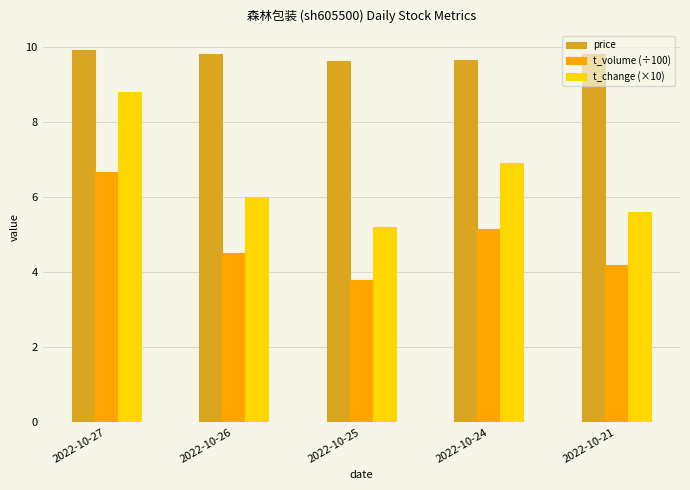

Which series has the widest spread of values?

t_change (×10)